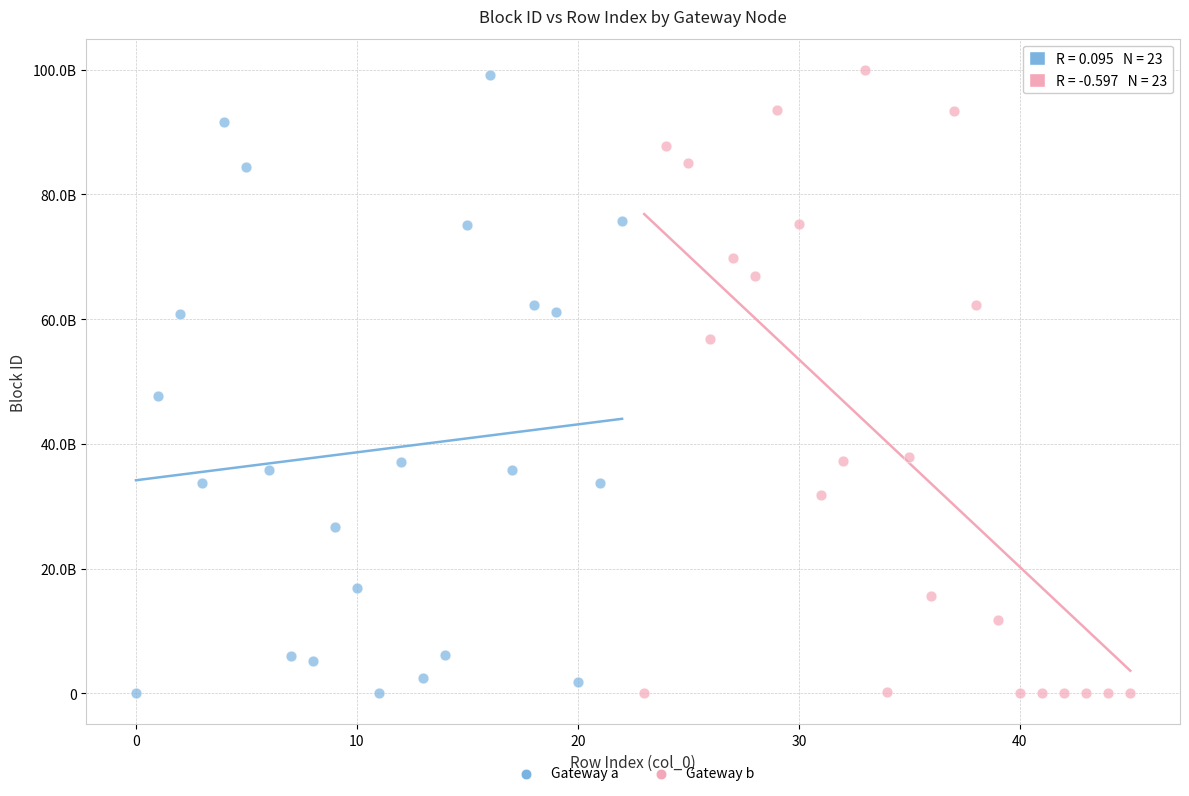

What are all the series names shown in the legend?

Gateway a, Gateway b